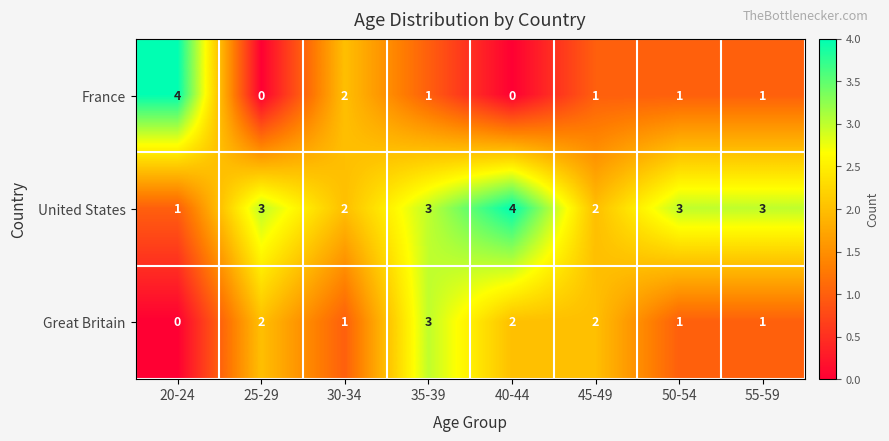

What is the total value across all series at 50-54?

5